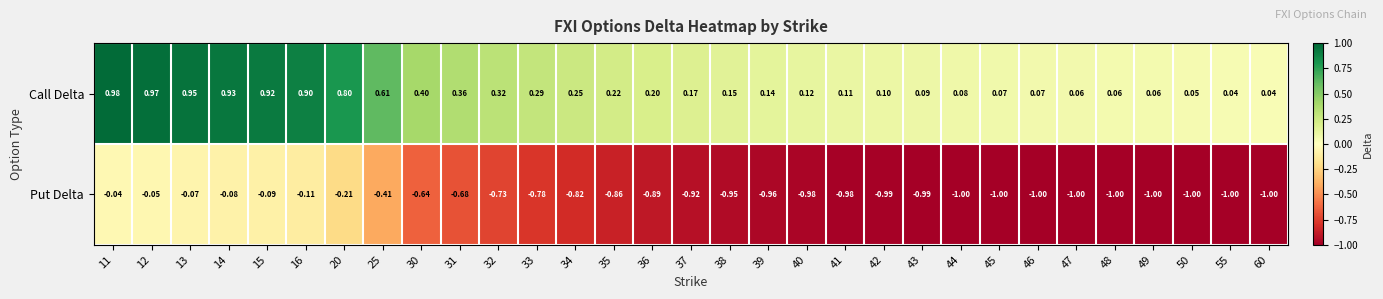

Which series has the largest range (max minus min)?

Put Delta